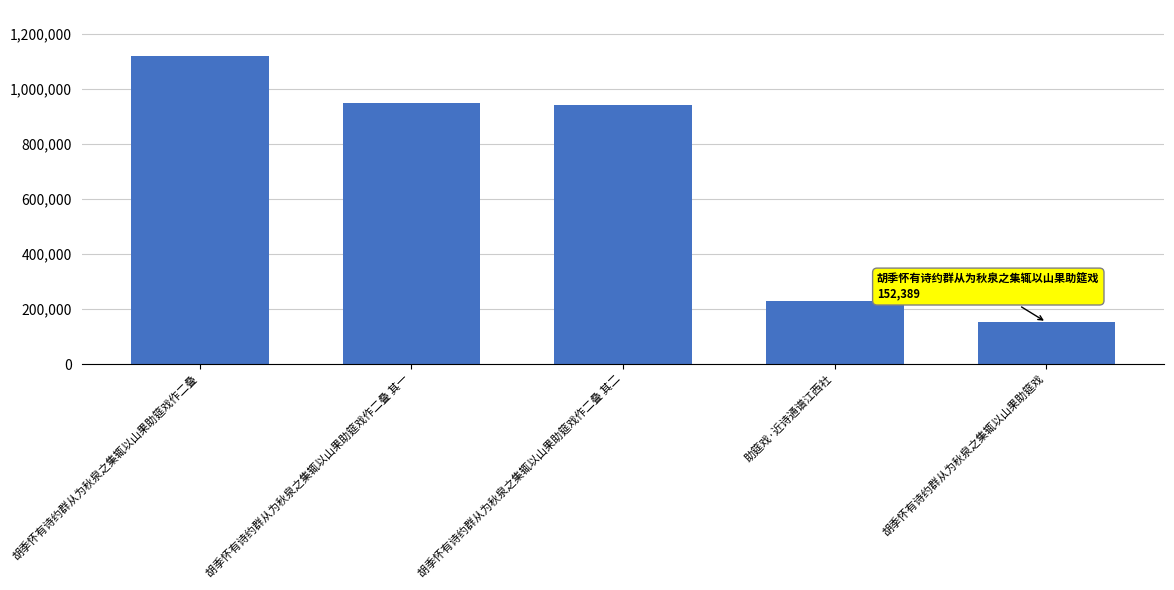

At which label does the data first exceed 942123?

胡季怀有诗约群从为秋泉之集辄以山果助筵戏作二叠